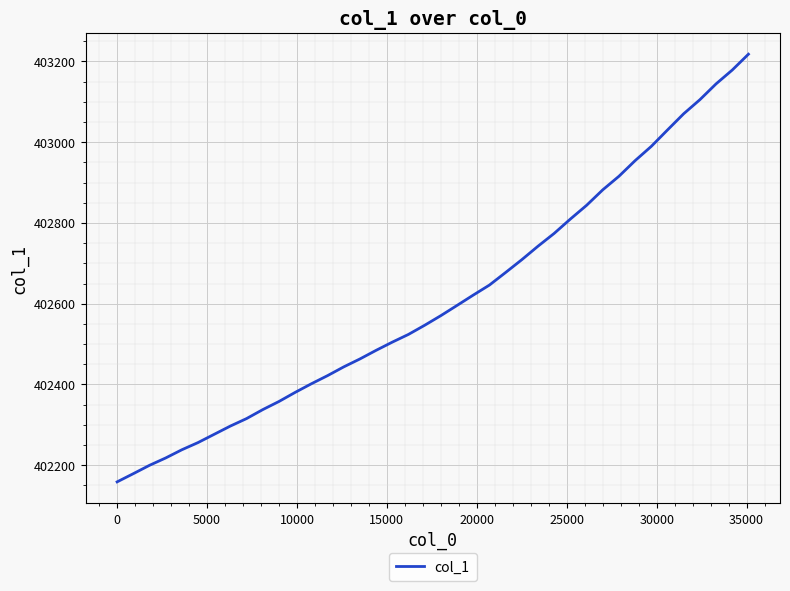

What is the maximum value shown in the chart?

403218.0